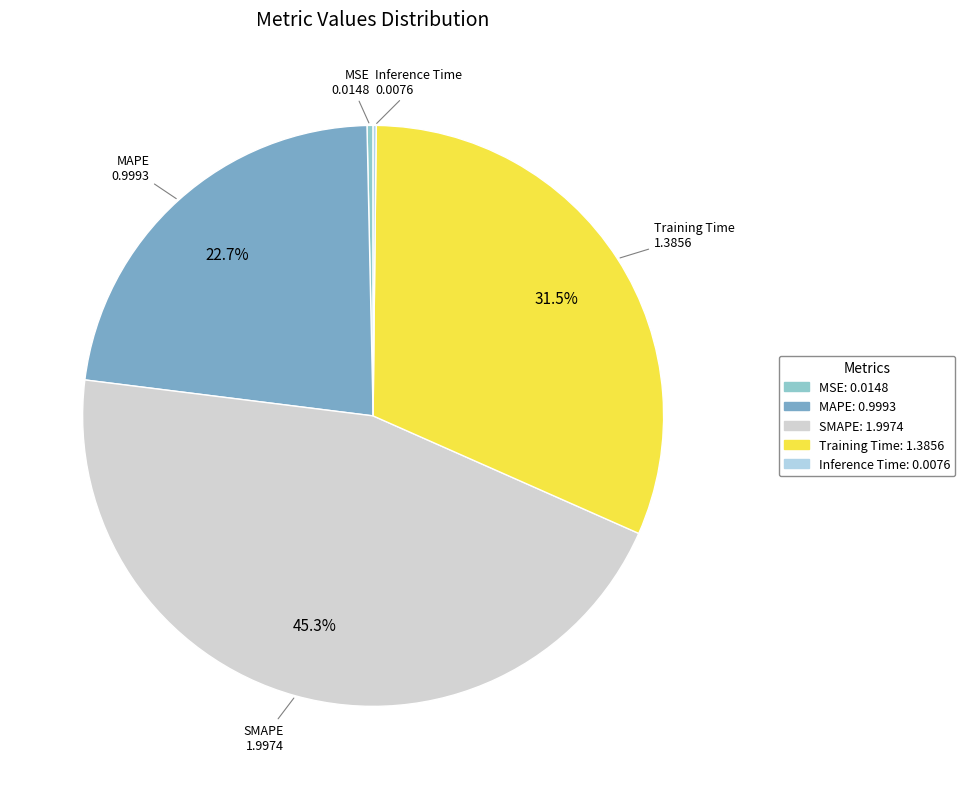

Is the sum of Training Time and MSE greater than half?

No